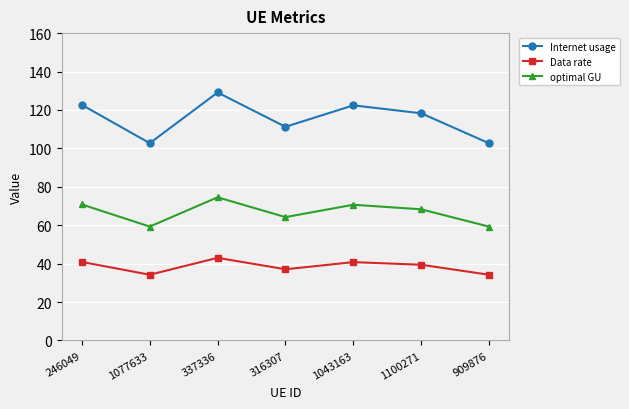

List the series in order of their peak value, highest first.

Internet usage, optimal GU, Data rate